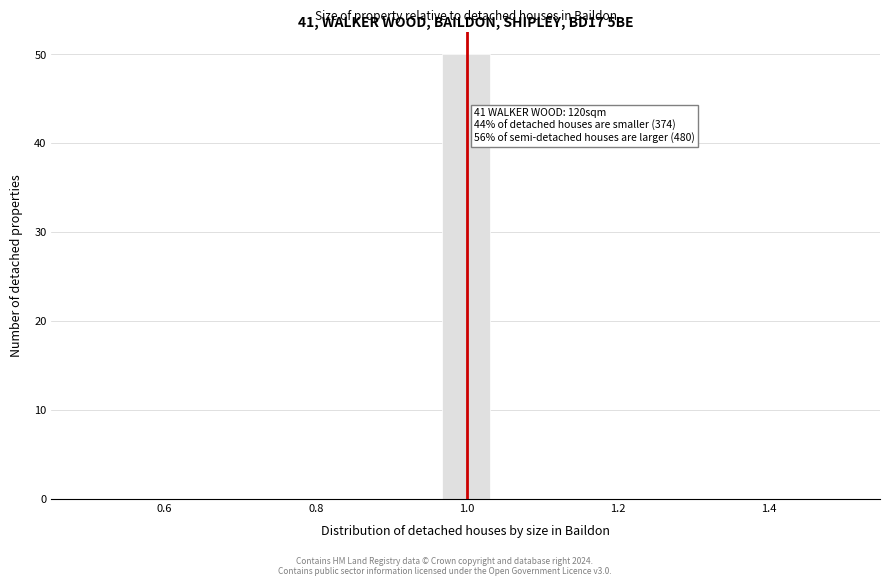

Around what value on the x-axis is the tallest bar? Give the approximate position of its centre, as read against the axis.

1.00